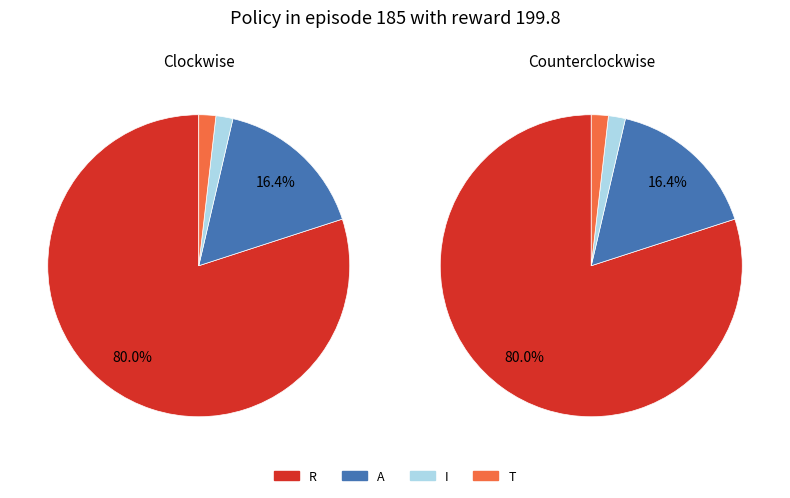

What percentage is the R slice, to the nearest percent?

80%